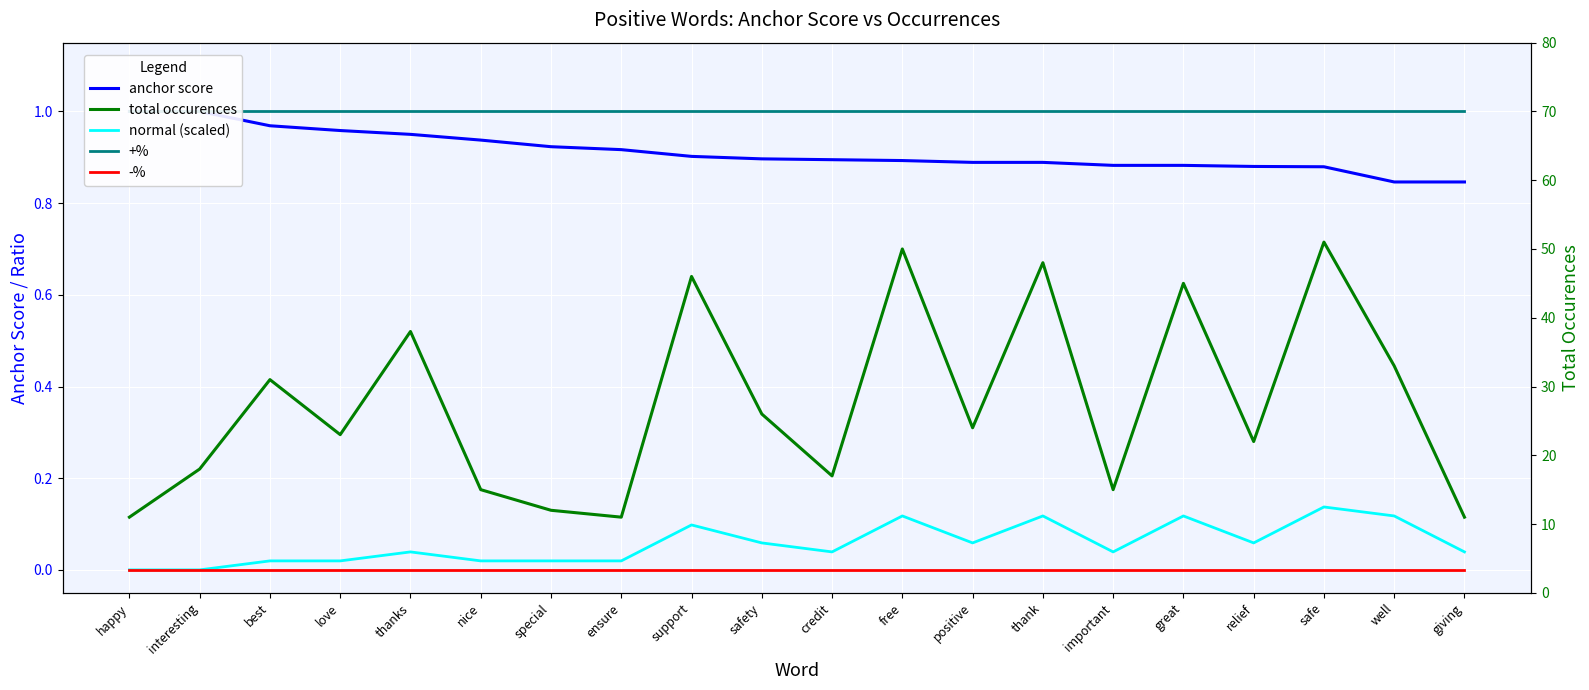

True or false: total occurences and +% cross at least once.

False